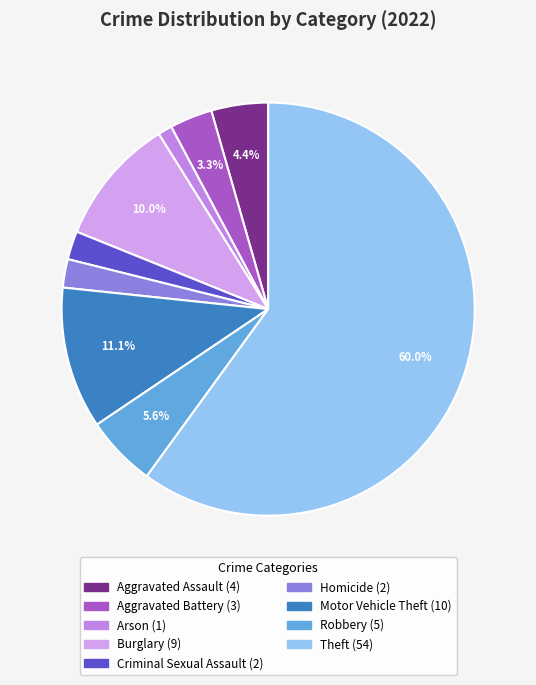

Count the number of slices in the pie.

9